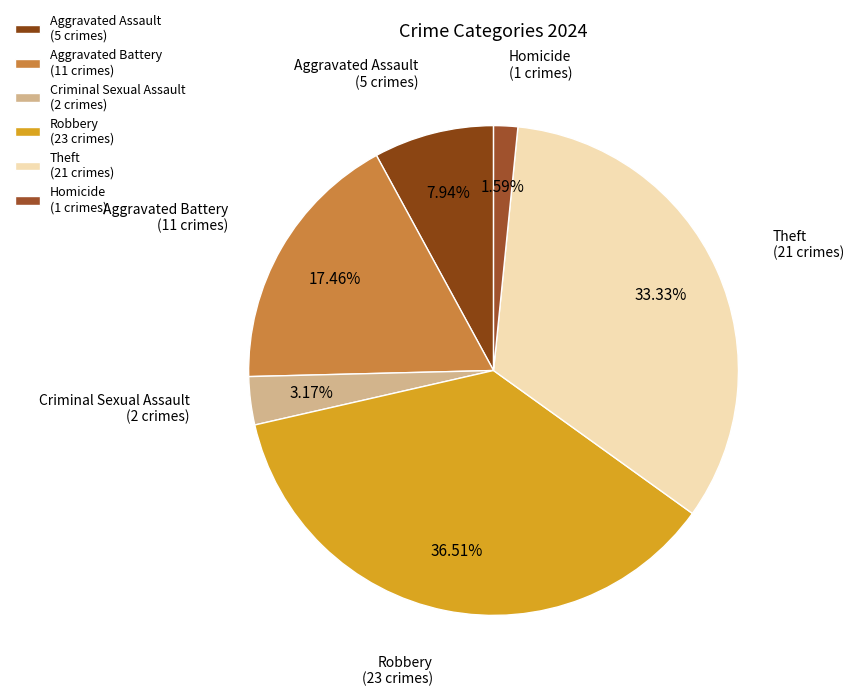

To the nearest percent, what is the difference between the Robbery and Theft slice percentages?

3%